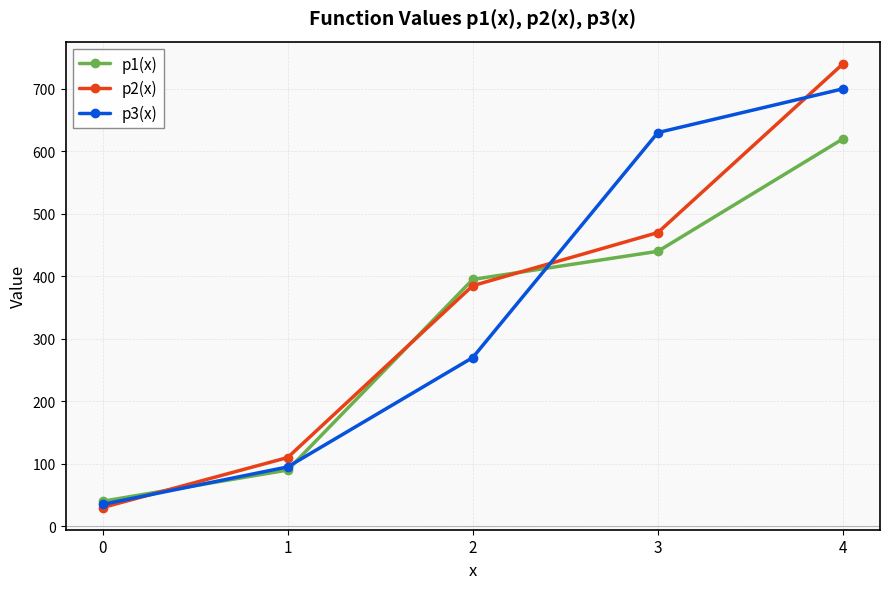

Reading left to right, transcribe all the data shown in this chart.

p1(x): 40	90	395	440	620
p2(x): 30	110	385	470	740
p3(x): 35	95	270	630	700